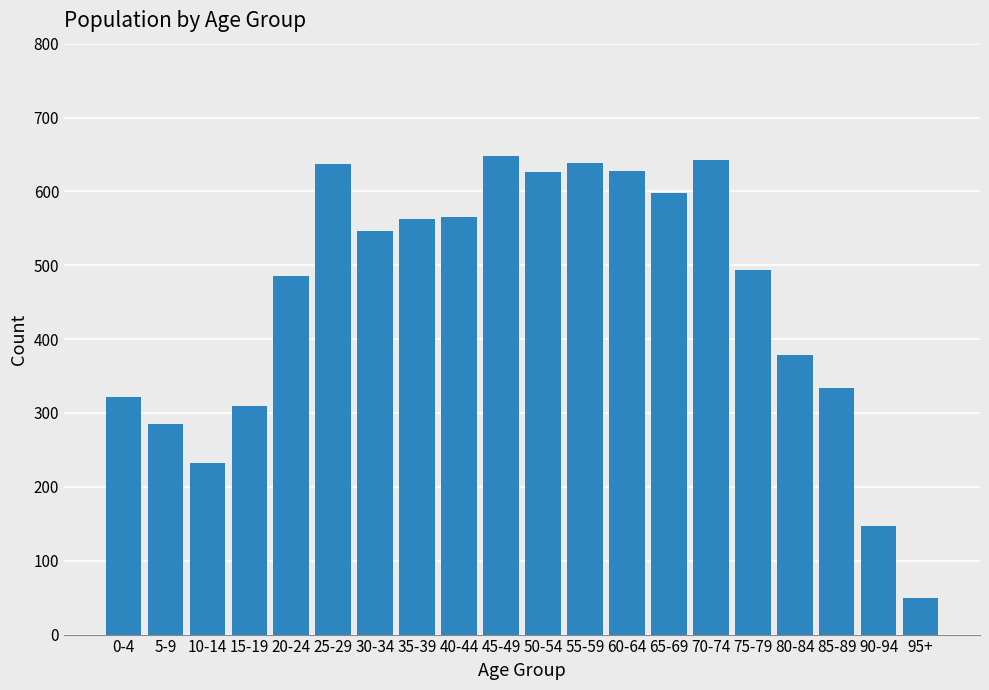

Approximately how many times larger is the value at 5-9 compared to 65-69?

0.5